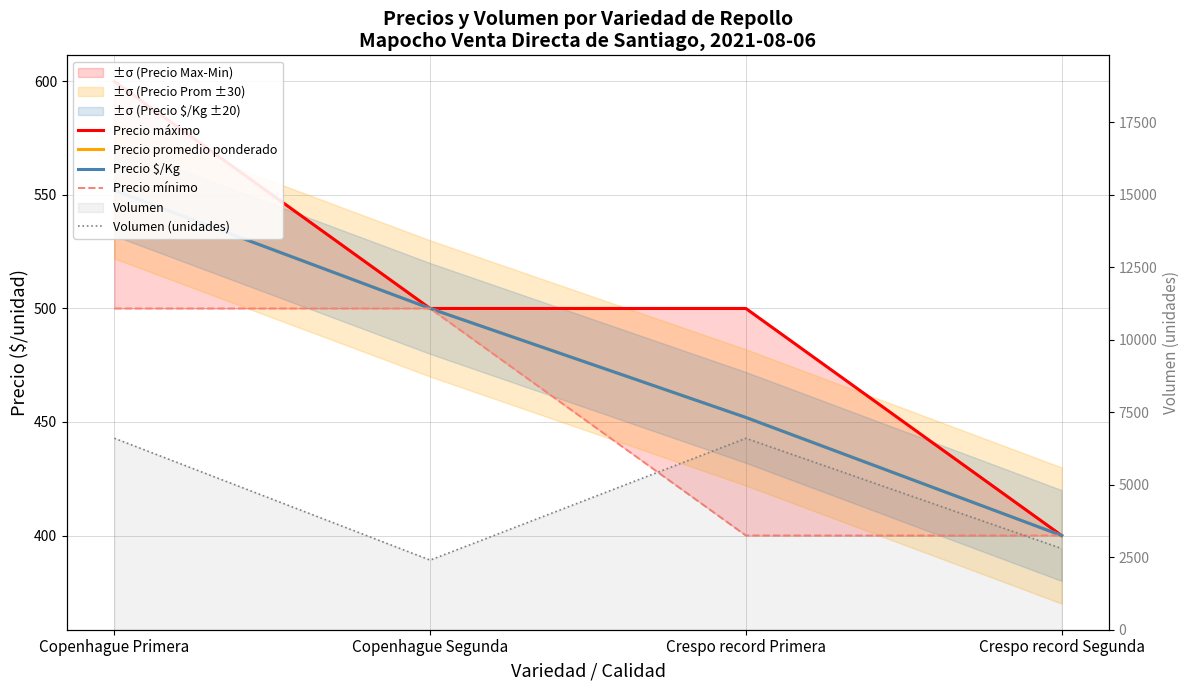

What is the value of the Volumen (unidades) point at the 4th from the left?

2800